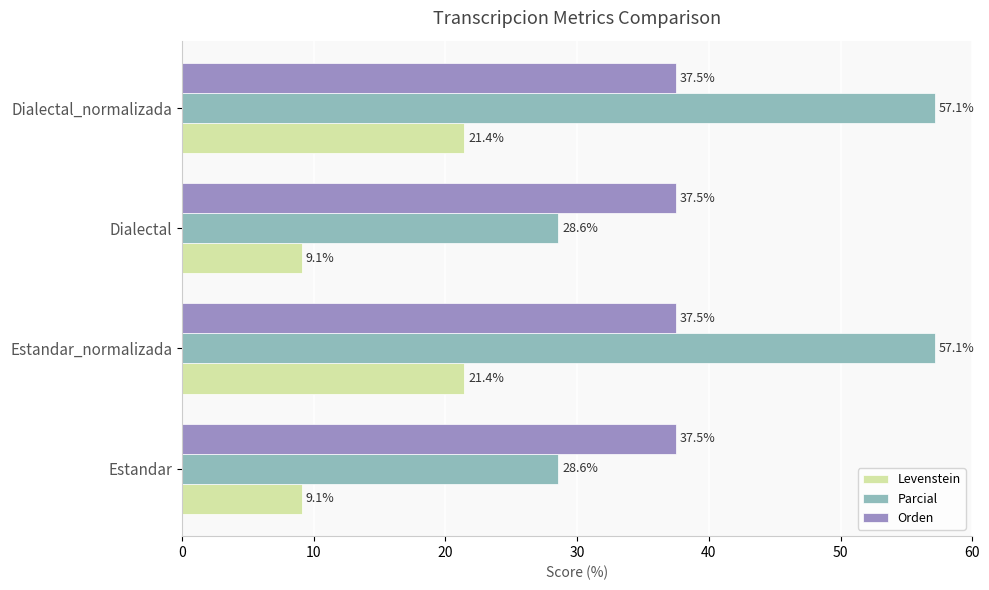

Which series has the widest spread of values?

Parcial